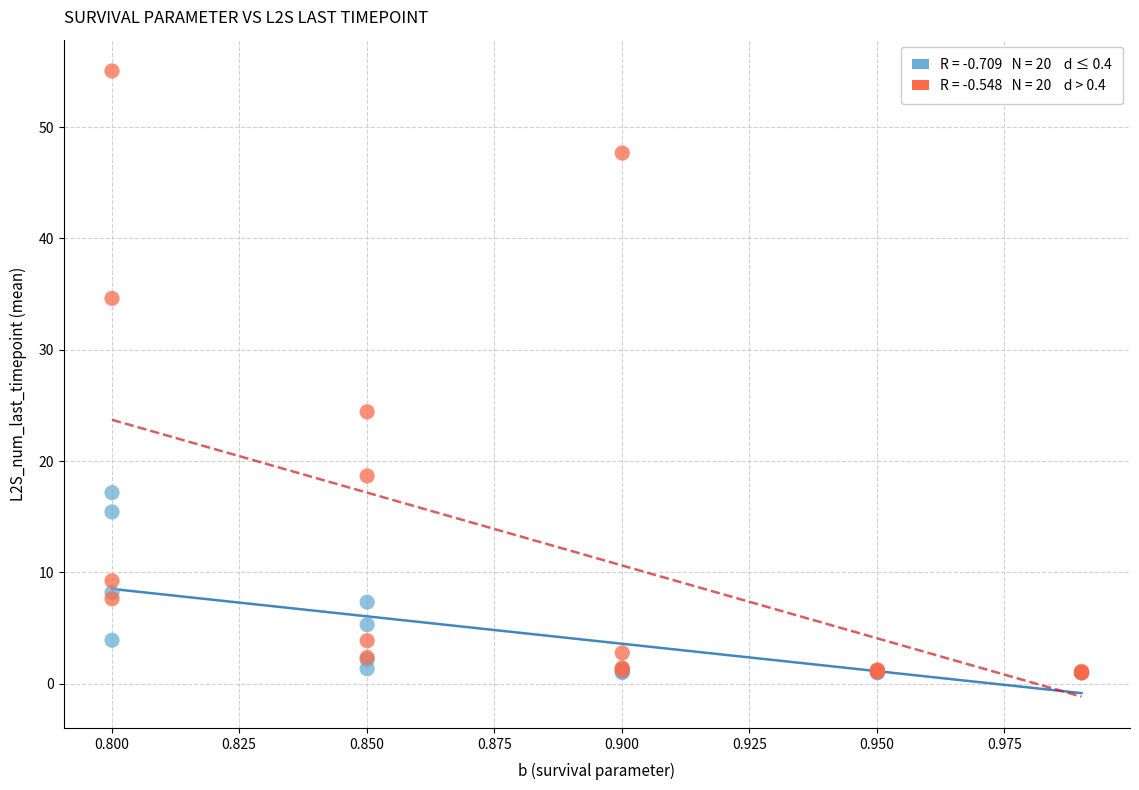

Across all series, what Y value is closest to 28?

24.4